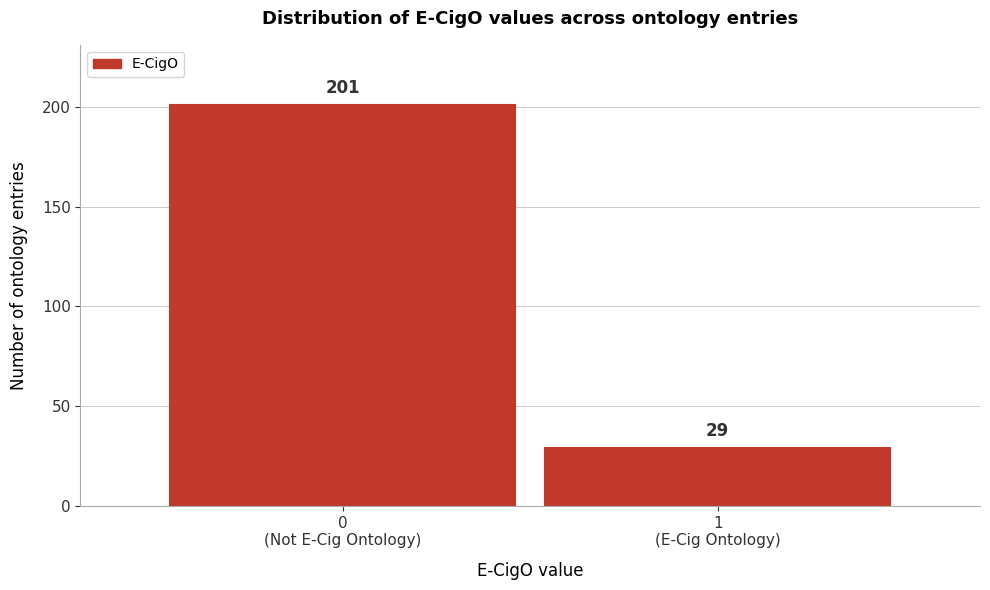

Reading left to right, transcribe all the data shown in this chart.

201	29